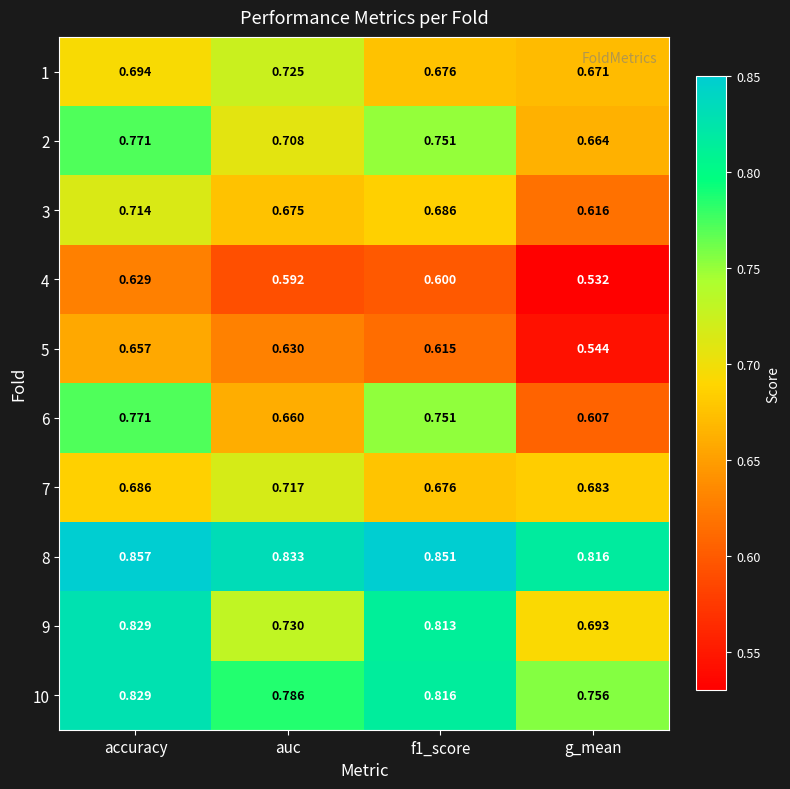

Is the value of 10 at f1_score greater than the value of 4 at auc?

Yes